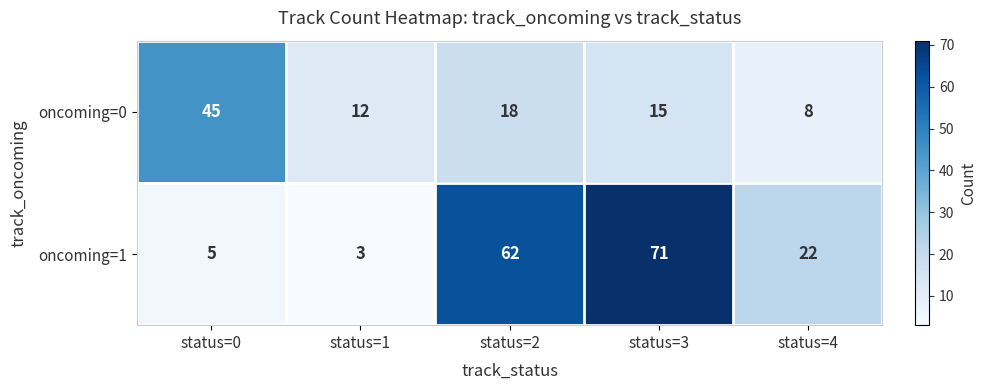

At which label does oncoming=0 first exceed 15?

status=0